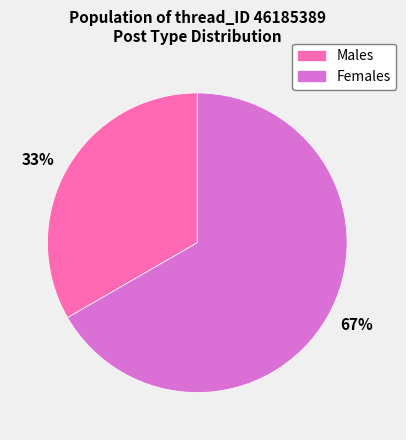

The 33% slice represents 33% of the pie. True or false?

True